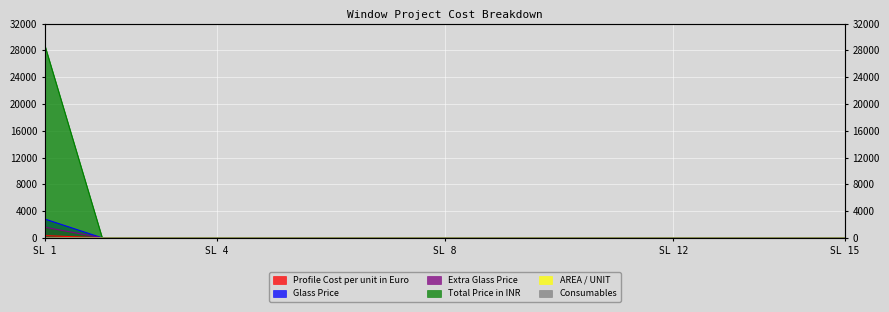

Between 2 and 13, which series saw the biggest shift?

Profile Cost per unit in Euro